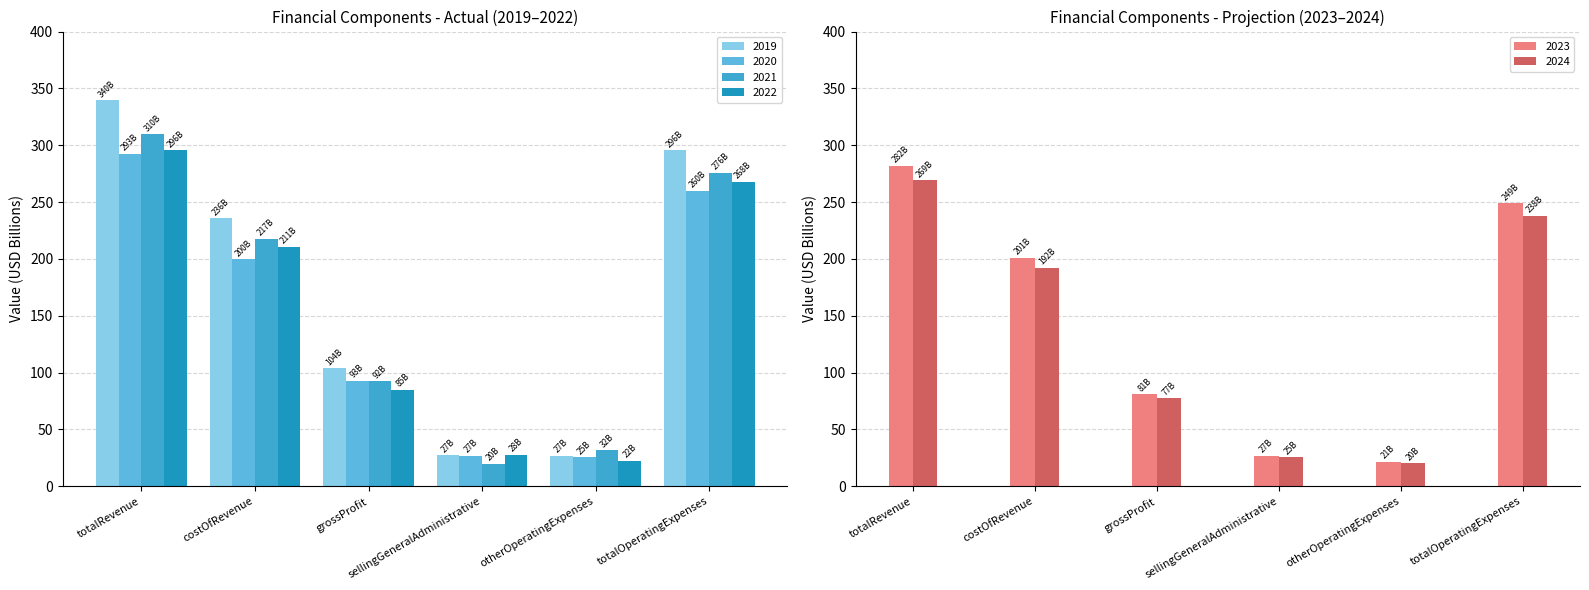

The 2019 series shows 27.0 at sellingGeneralAdministrative. True or false?

True